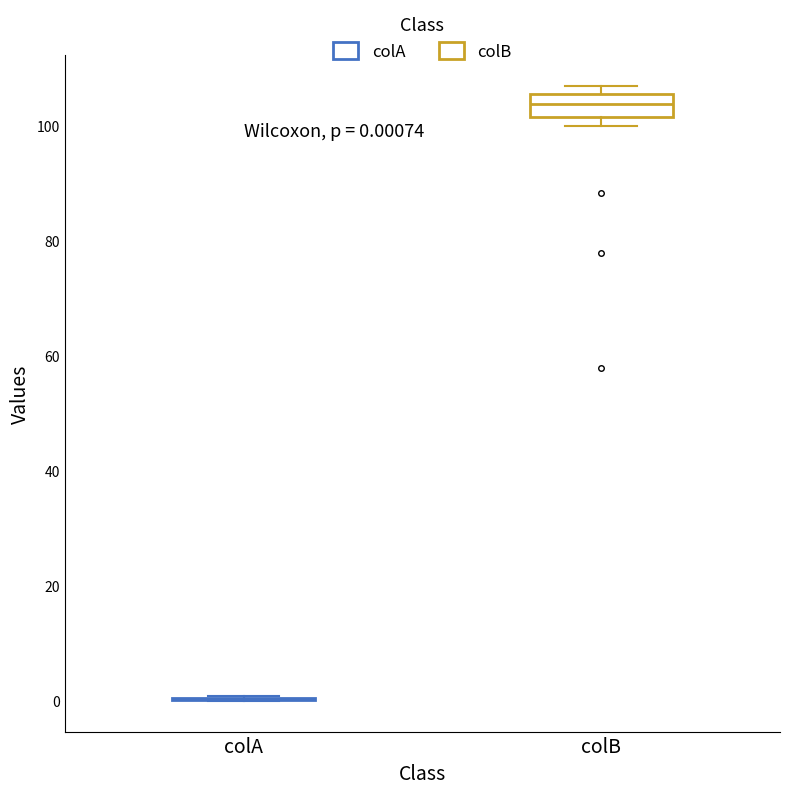

Comparing the boxes themselves (not the whiskers), which one is the tallest?

colB